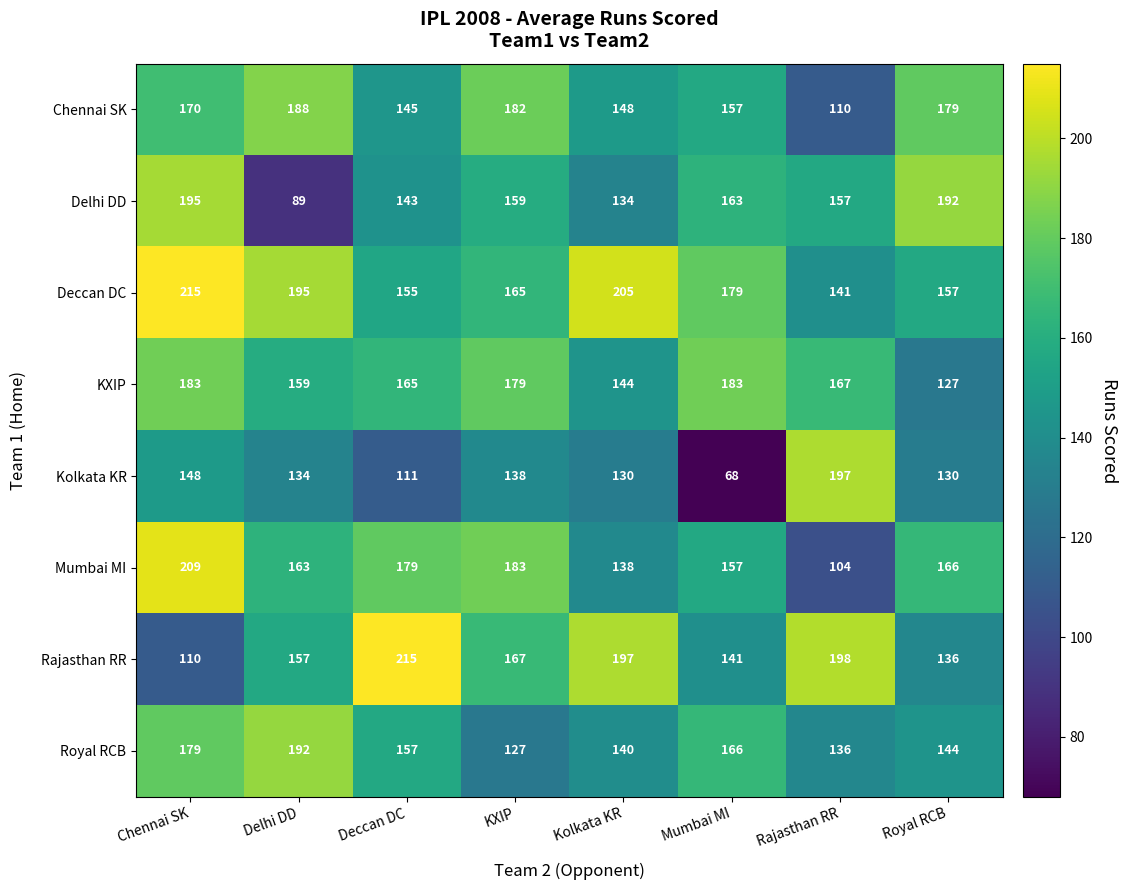

How many data points does each series have?

8